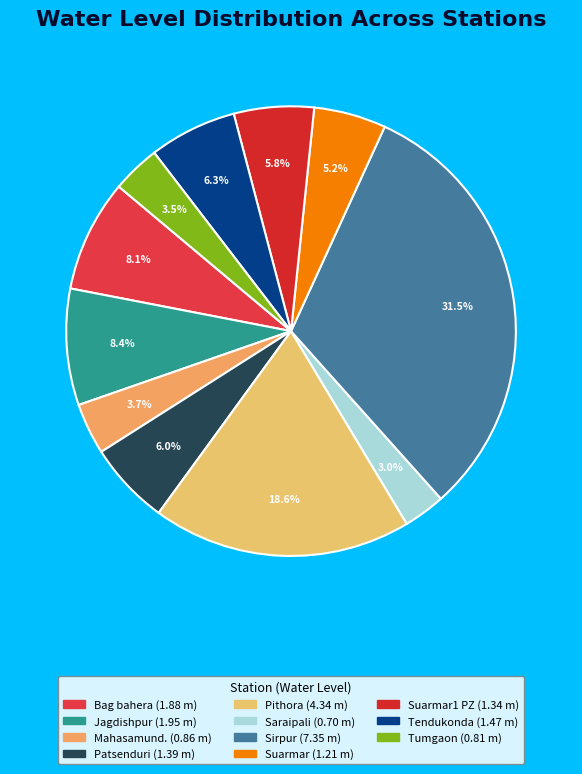

Count the number of slices in the pie.

11